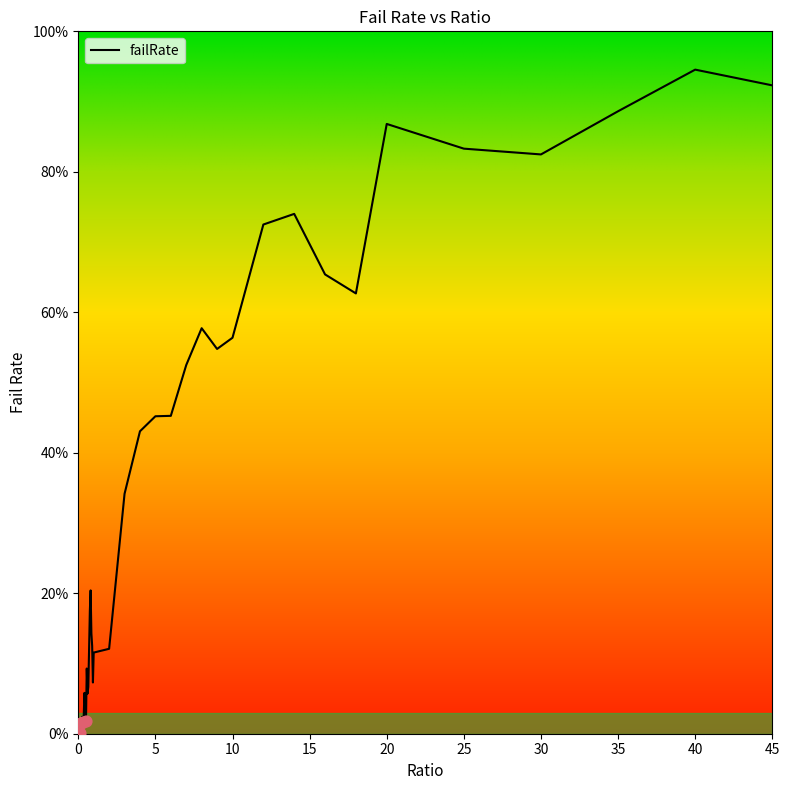

Between 1 and 0.7, which is larger?

0.7